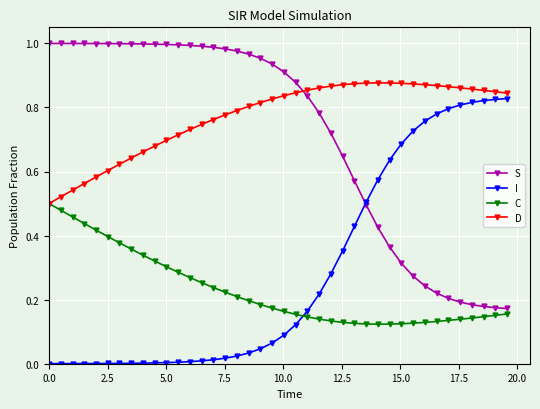

At how many categories does at least one series exceed 0?

40